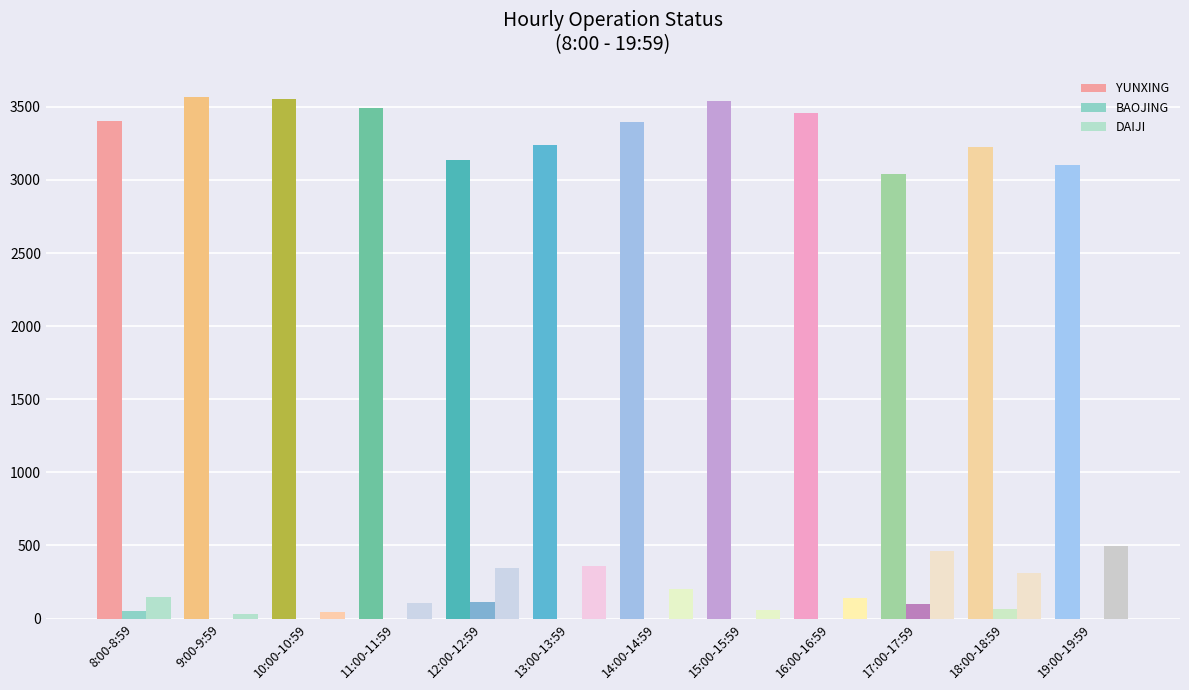

True or false: YUNXING has a value of 5088 at 8:00-8:59.

False